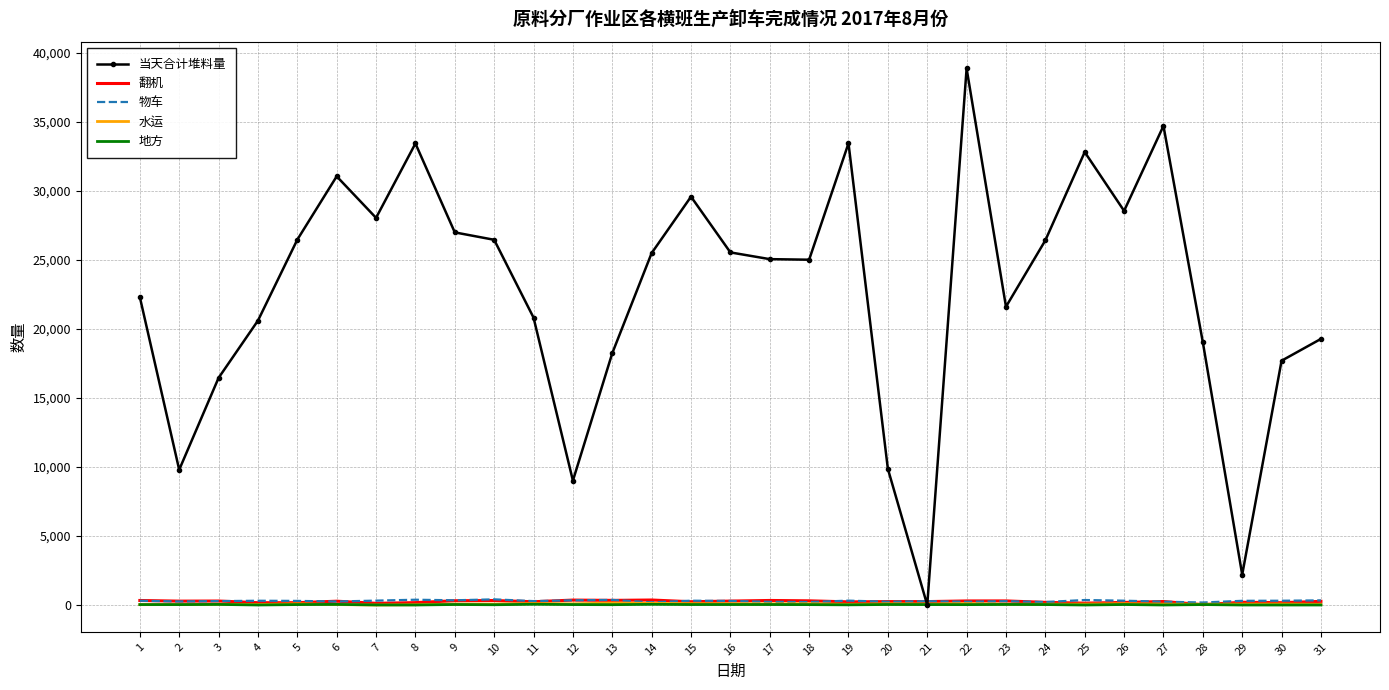

How many times do 当天合计堆料量 and 水运 cross each other?

2